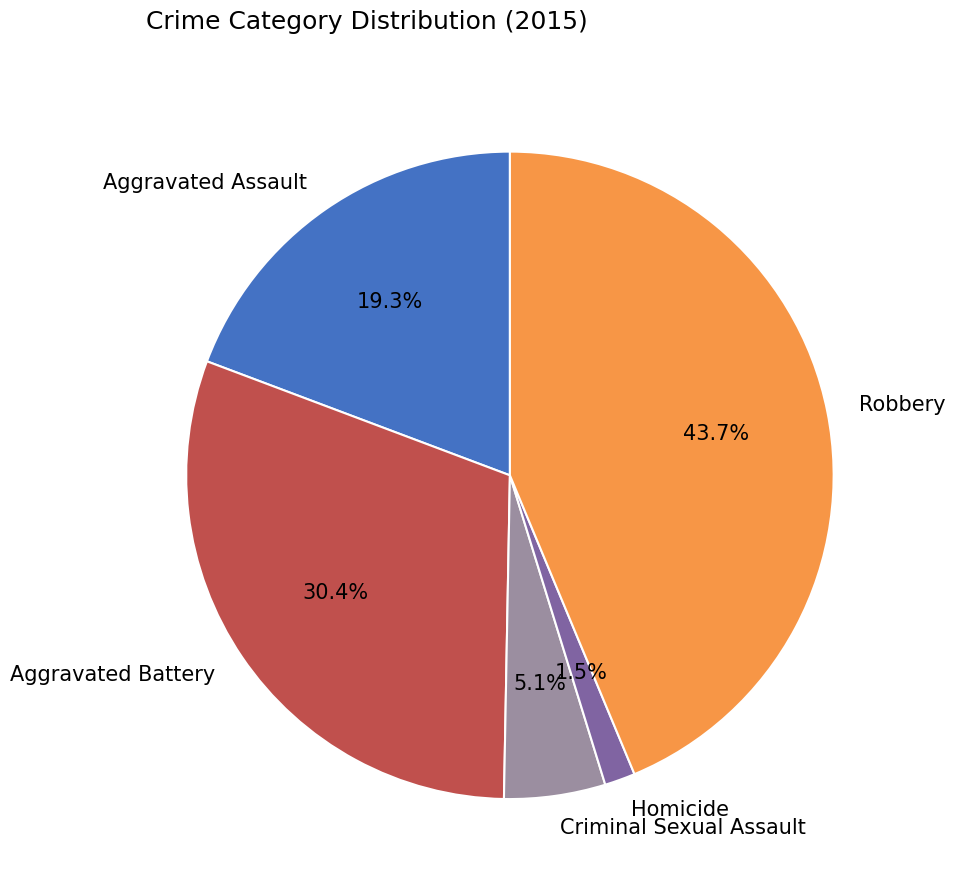

To the nearest percent, what percentage of the pie is Robbery?

44%